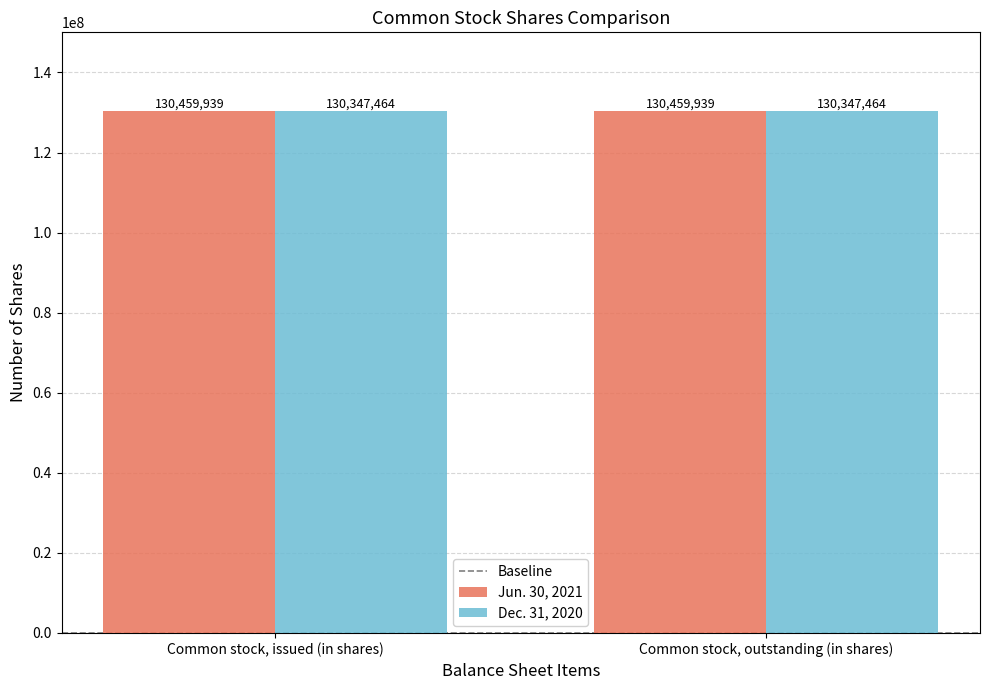

How many distinct data groups are displayed?

2